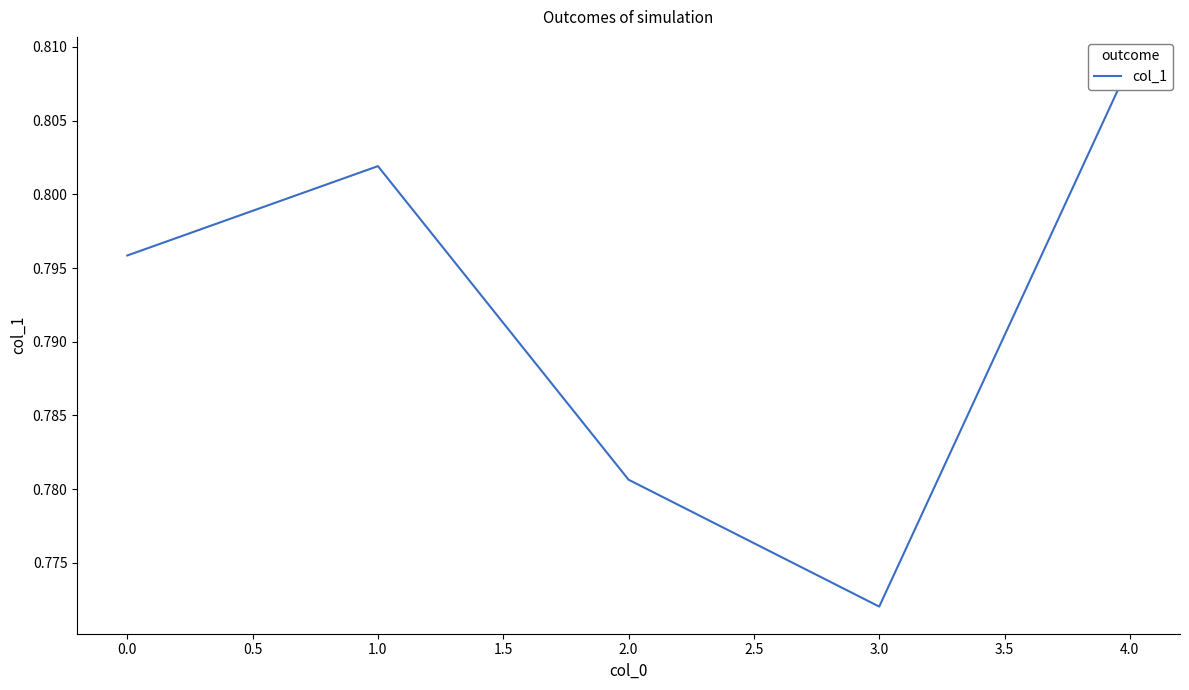

How many interior local valleys (lower than both neighbors) does the data have?

1